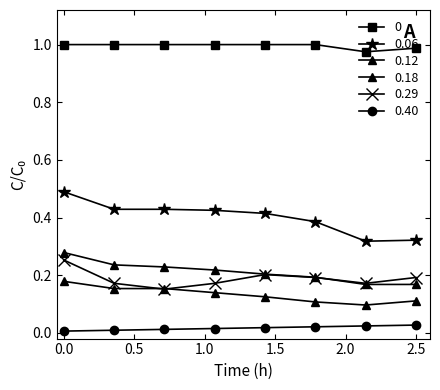

What is the minimum value for 0.06?

0.3